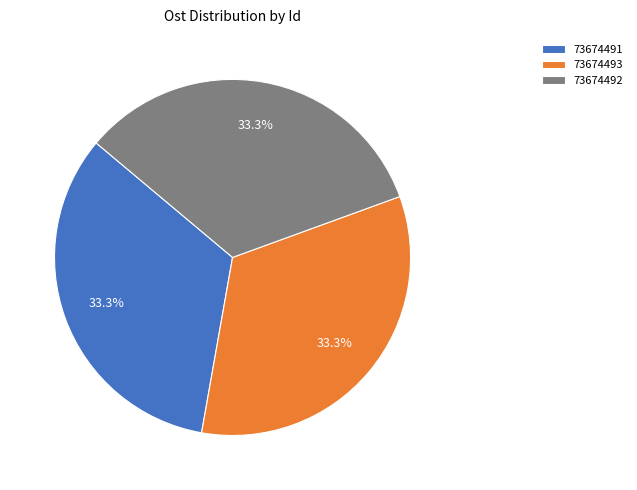

Is there any slice that represents more than half of the pie?

No